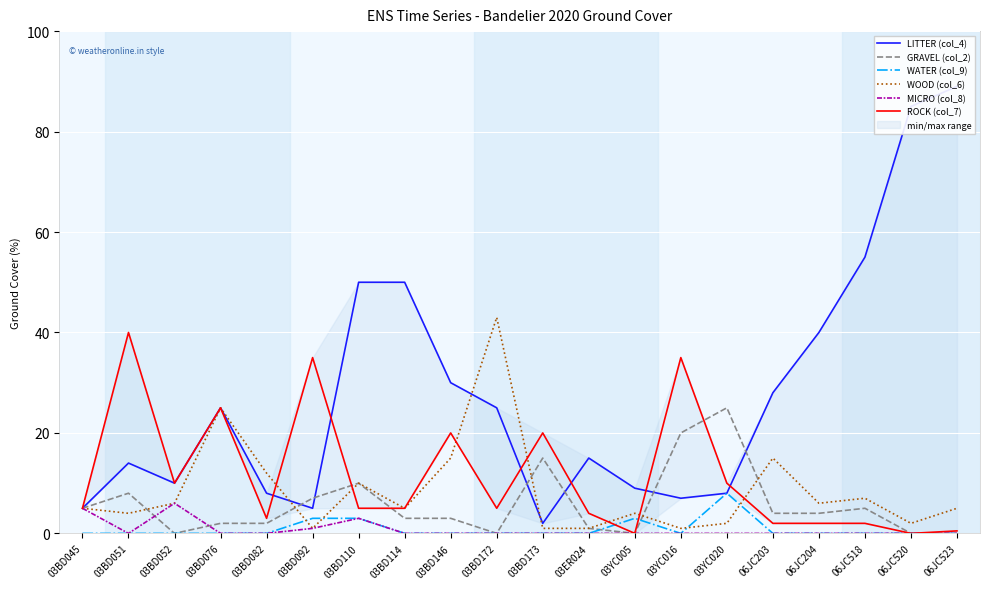

Which series has the largest total across all categories?

LITTER (col_4)